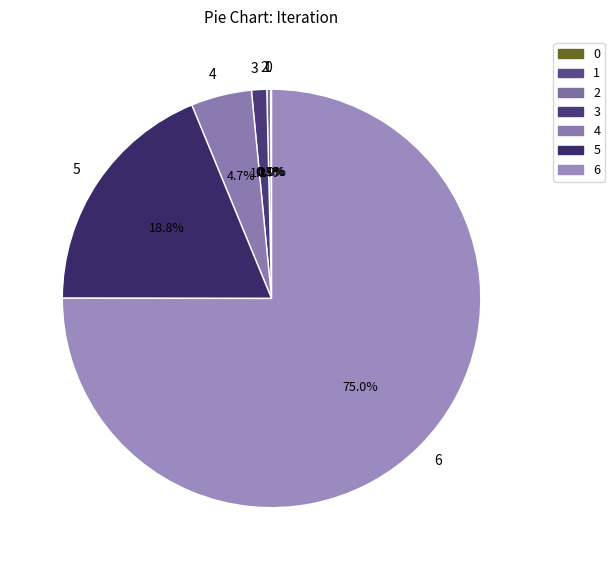

To the nearest percent, what is the average slice percentage?

14%